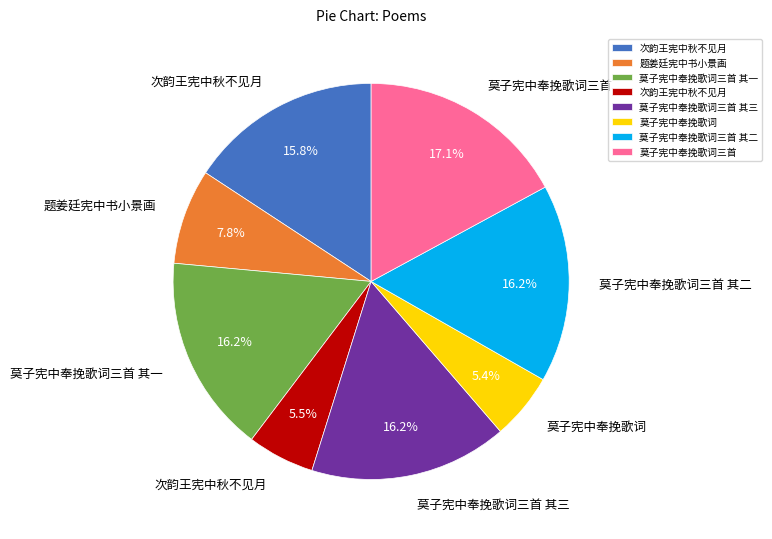

Is there a majority slice in this chart?

No